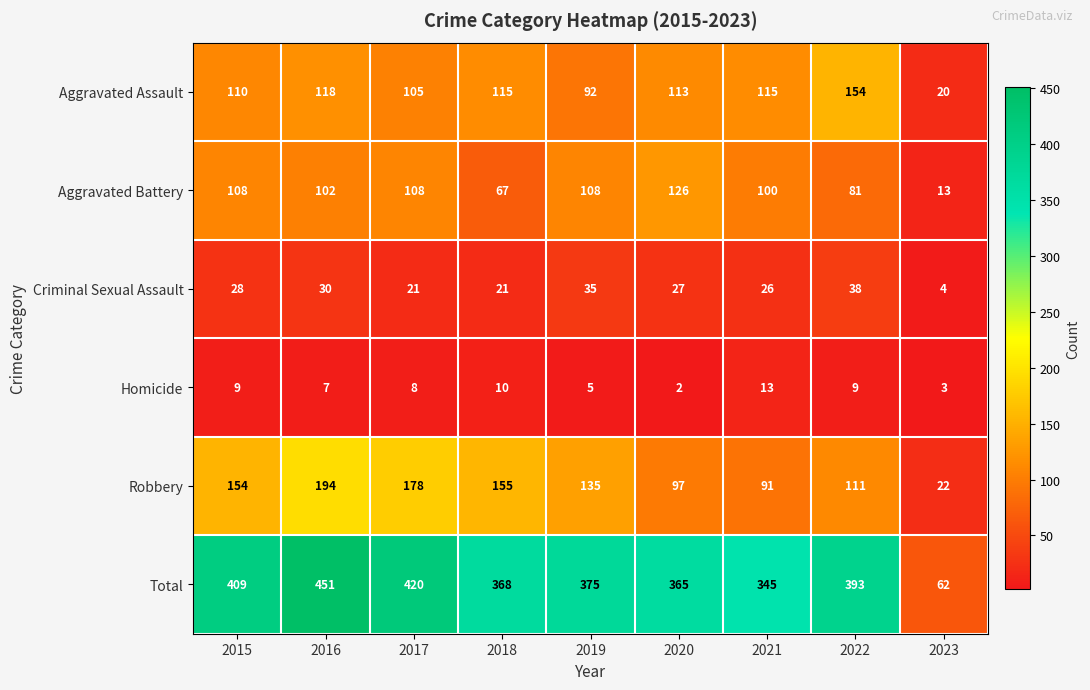

What is the difference between the Total values at 2015 and 2019?

34